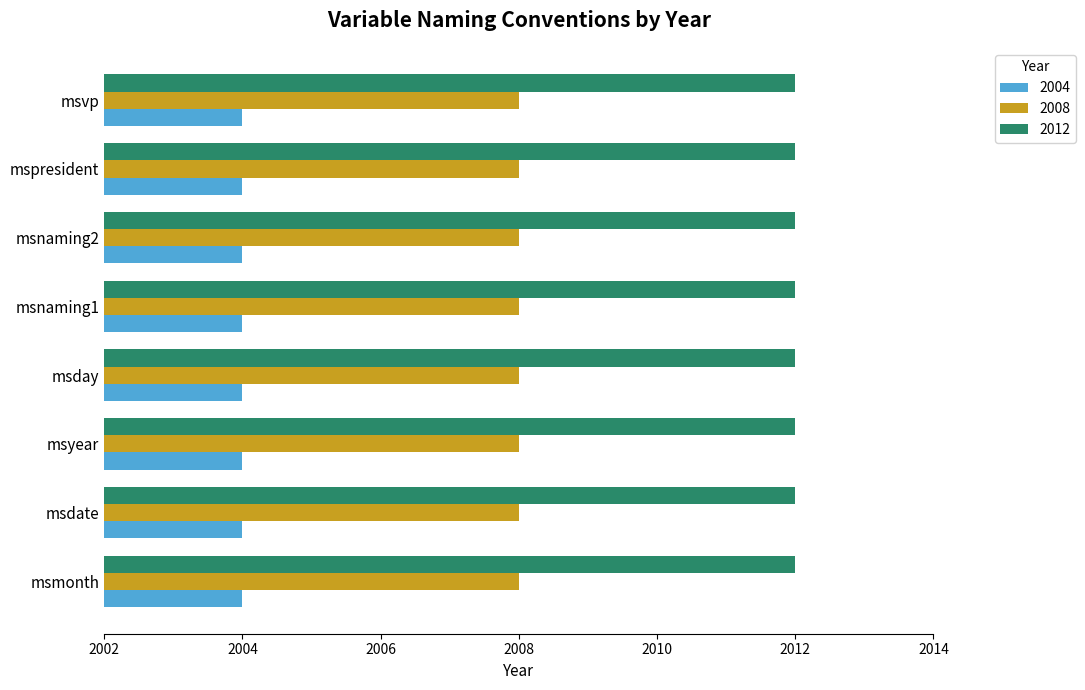

List the series in order of their peak value, lowest first.

2004, 2008, 2012